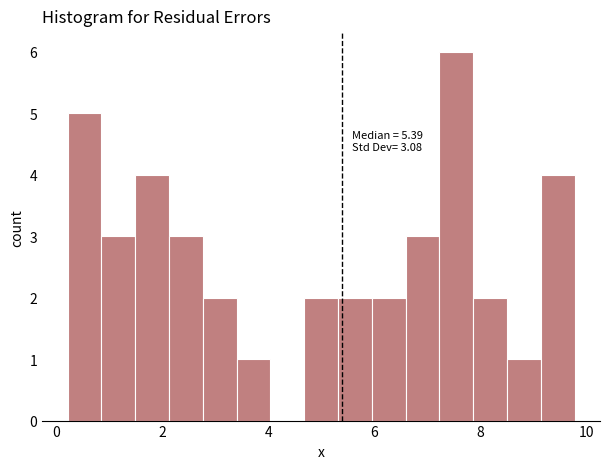

Read against the x-axis, roughly where is the centre of the tallest bar?

7.6